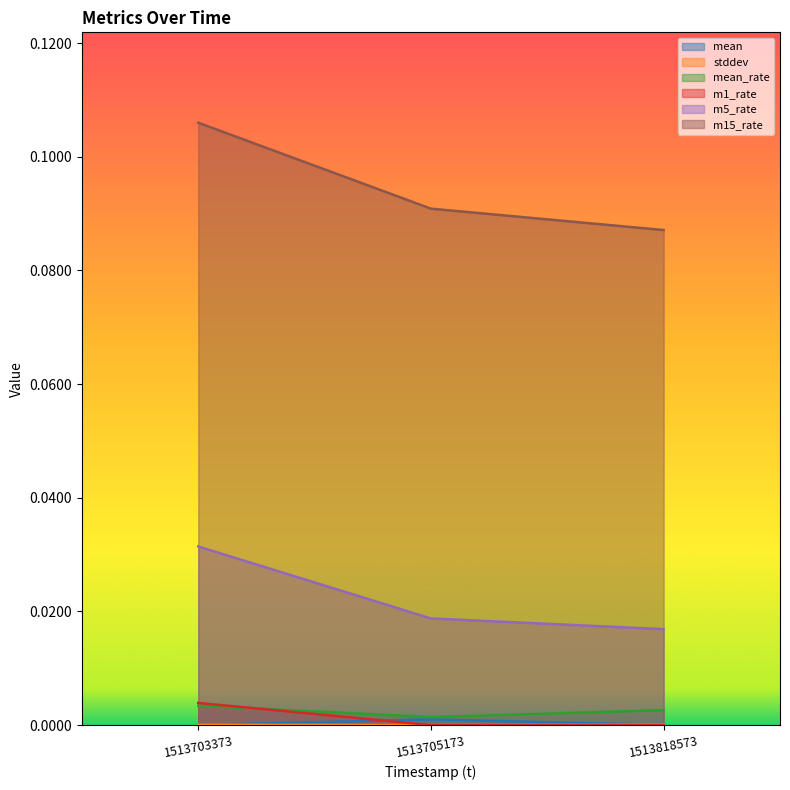

Reading left to right, transcribe all the data shown in this chart.

mean: 0.0	0.0	0.0
stddev: 0.0	0.0	0.0
mean_rate: 0.0	0.0	0.0
m1_rate: 0.0	0.0	0.0
m5_rate: 0.0	0.0	0.0
m15_rate: 0.1	0.1	0.1